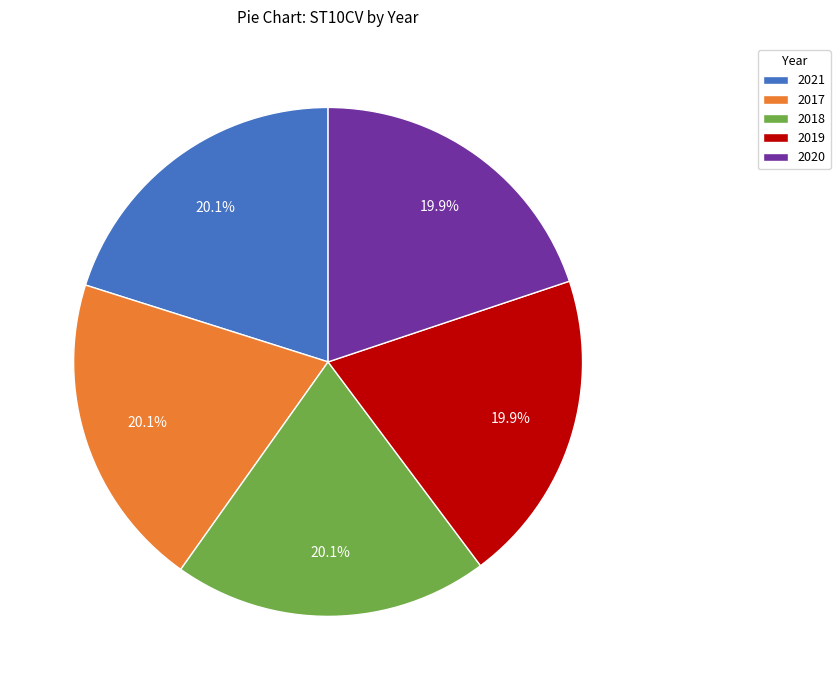

What percentage is NOT represented by 2021?

79.9%